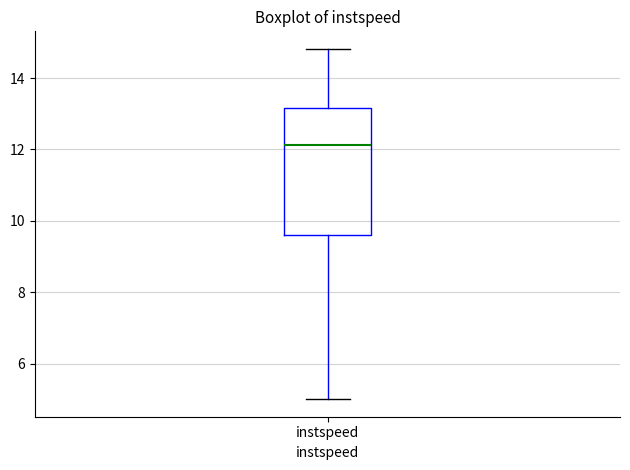

Where is the upper edge of the box for instspeed on the y-axis? The values are not printed on the chart, so give them approximately, as read against the axis.

13.2